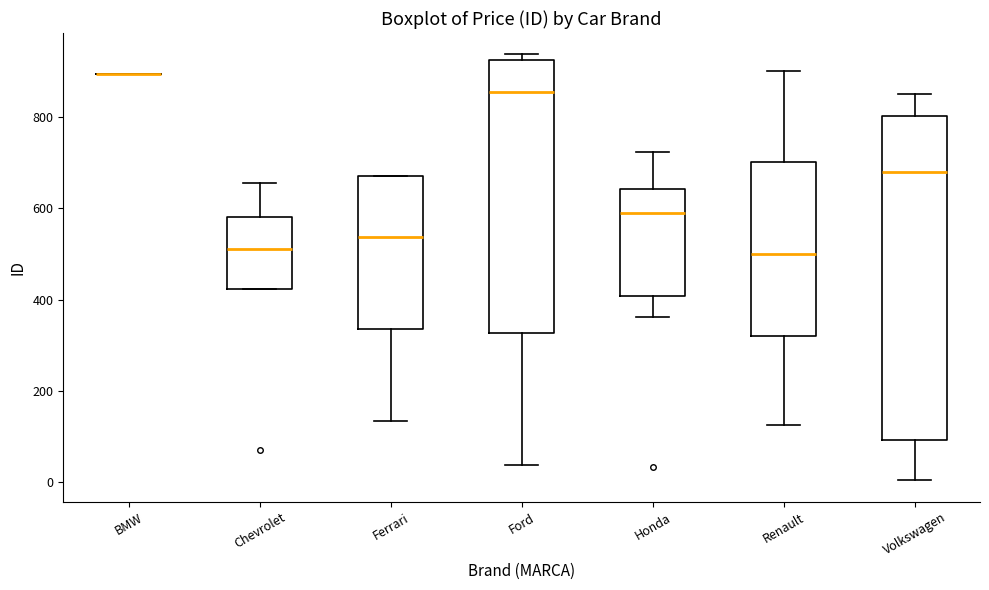

Reading left to right, transcribe this box plot: for each box, give where its median line is, the range the box spans, and where its two whiskers end, as read against the y-axis. The values are not printed on the chart, so give them approximately, as read against the axis.

BMW: box collapsed to a line at 900, whiskers 900 to 900
Chevrolet: median 520, box 420 to 580, whiskers 420 to 660
Ferrari: median 540, box 340 to 660, whiskers 140 to 680
Ford: median 860, box 320 to 920, whiskers 40 to 940
Honda: median 580, box 400 to 640, whiskers 360 to 720
Renault: median 500, box 320 to 700, whiskers 120 to 900
Volkswagen: median 680, box 100 to 800, whiskers 0 to 860